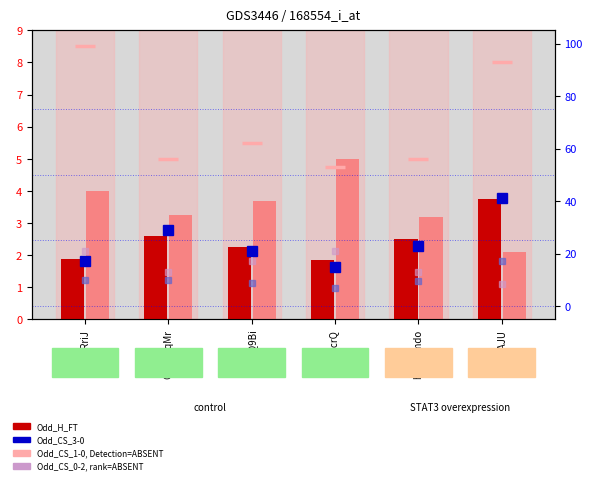

Reading left to right, extract all data points from this chart.

Odd_CS_1-0: KvGmRriJ=8.5	OEBbSqMr=5.0	MeQ2Q9Bi=5.5	2JgUicrQ=4.8	hnX42mdo=5.0	rDLagAJU=8.0
Odd_H_FT: KvGmRriJ=1.9	OEBbSqMr=2.6	MeQ2Q9Bi=2.2	2JgUicrQ=1.9	hnX42mdo=2.5	rDLagAJU=3.8
Odd_A_FT: KvGmRriJ=4.0	OEBbSqMr=3.2	MeQ2Q9Bi=3.7	2JgUicrQ=5.0	hnX42mdo=3.2	rDLagAJU=2.1
Odd_CS_3-0: KvGmRriJ=17.0	OEBbSqMr=29.0	MeQ2Q9Bi=21.0	2JgUicrQ=15.0	hnX42mdo=23.0	rDLagAJU=41.0
Odd_CS_2-0: KvGmRriJ=10.0	OEBbSqMr=10.0	MeQ2Q9Bi=9.0	2JgUicrQ=7.0	hnX42mdo=9.5	rDLagAJU=17.0
Odd_CS_0-2: KvGmRriJ=21.0	OEBbSqMr=13.0	MeQ2Q9Bi=17.0	2JgUicrQ=21.0	hnX42mdo=13.0	rDLagAJU=8.5